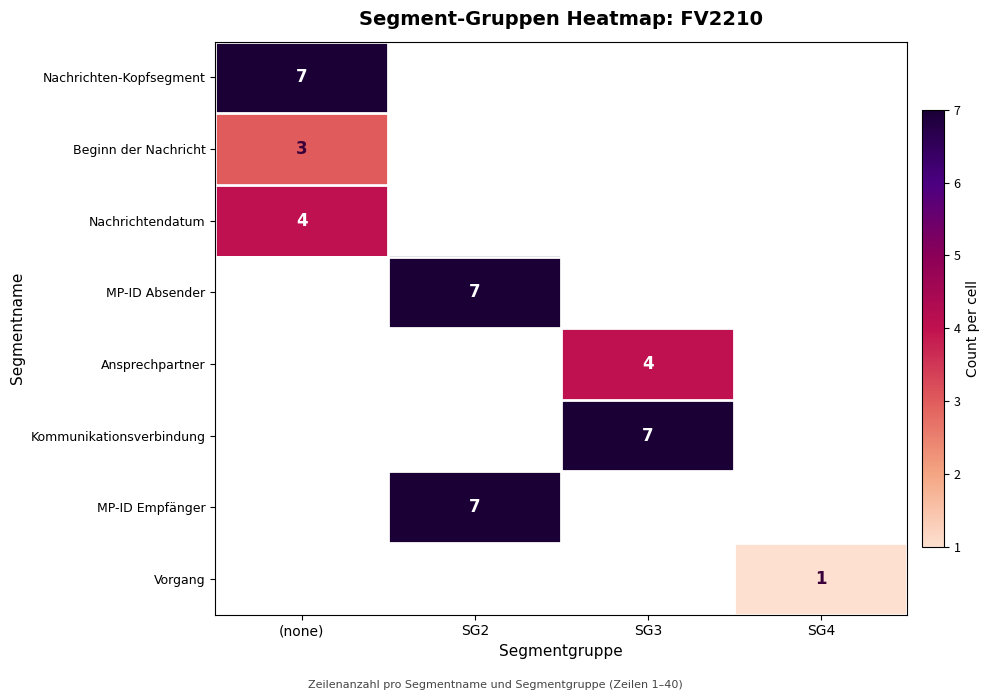

True or false: Nachrichtendatum has a value of 2 at (none).

False